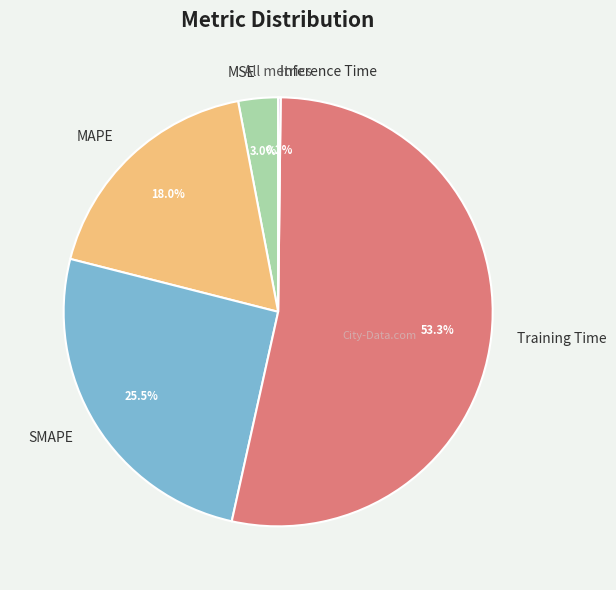

Which slice is the largest?

Training Time